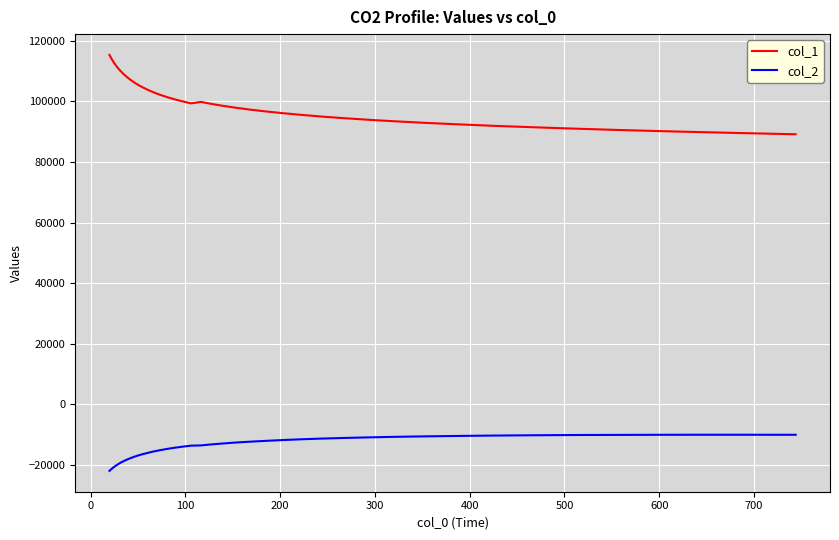

True or false: col_1 and col_2 cross at least once.

False